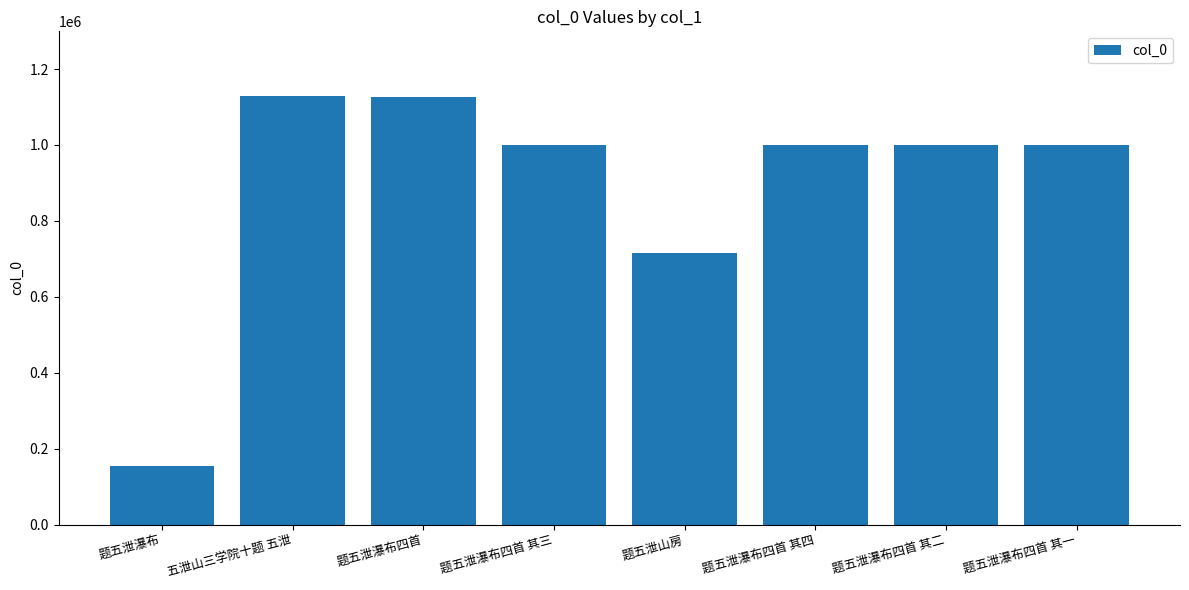

At which label is the value closest to 642479?

题五泄山房